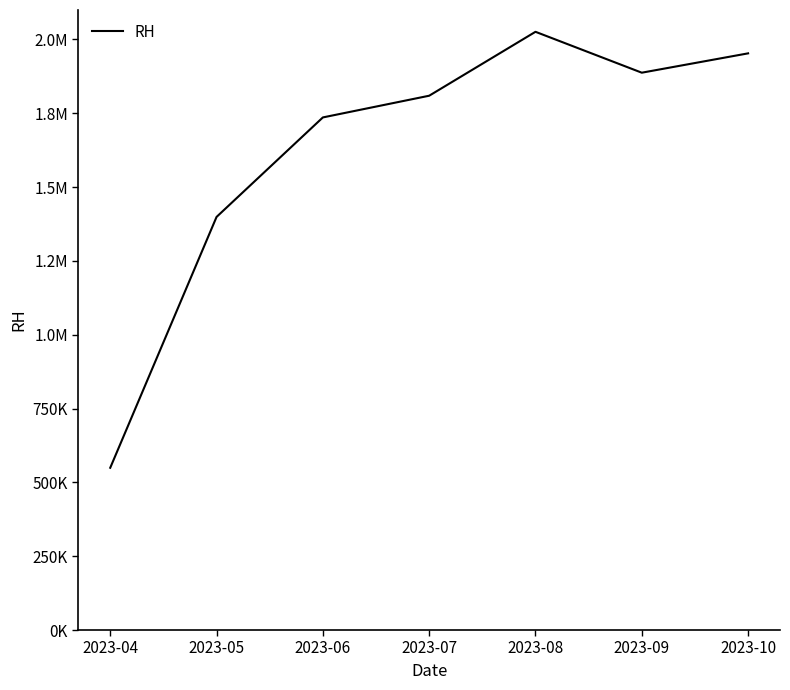

Is it true that the value at 2023-04 is 549500?

True